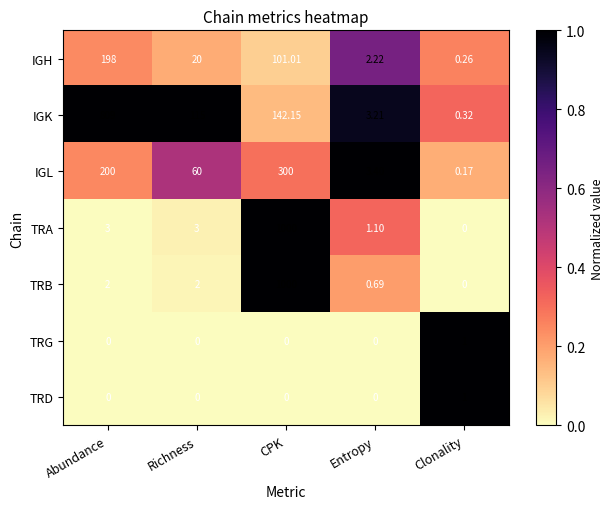

How many data points does each series have?

5